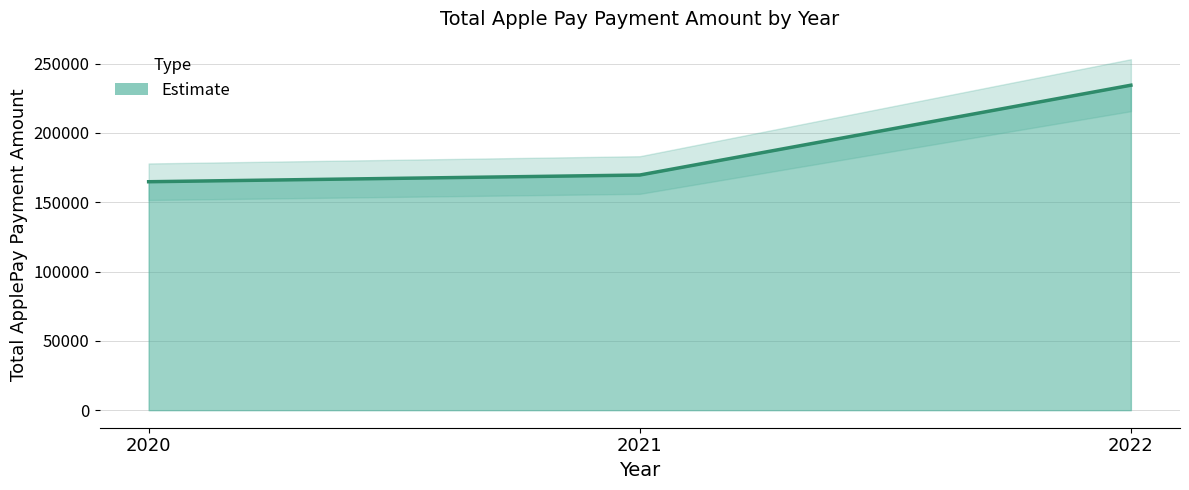

What is the sum of the values at 2022 and 2021?

404032.4